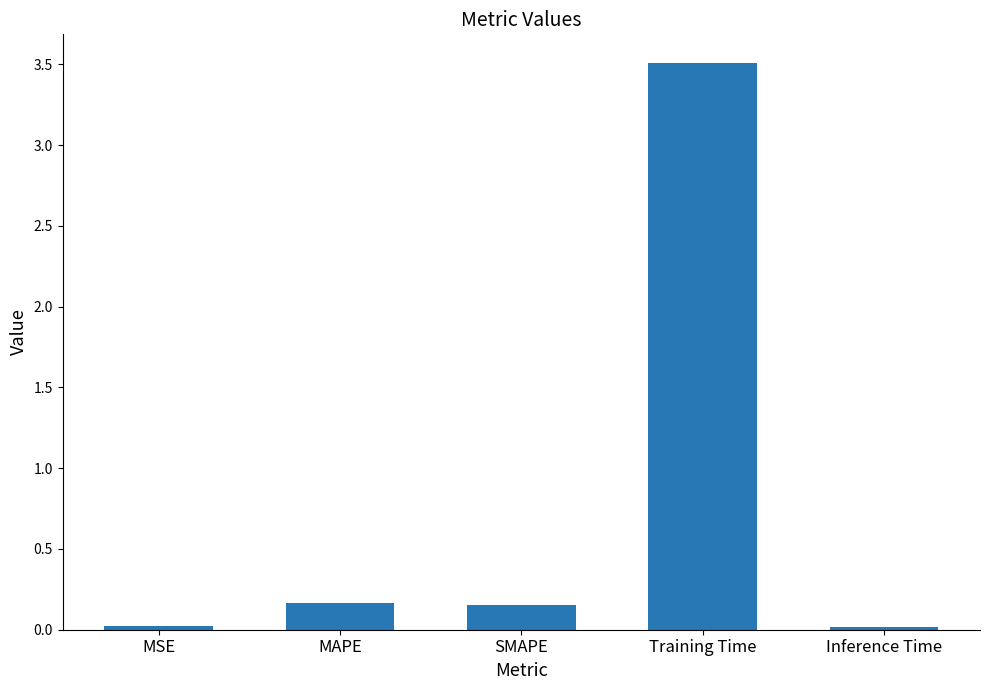

What is the sum of all values?

3.9